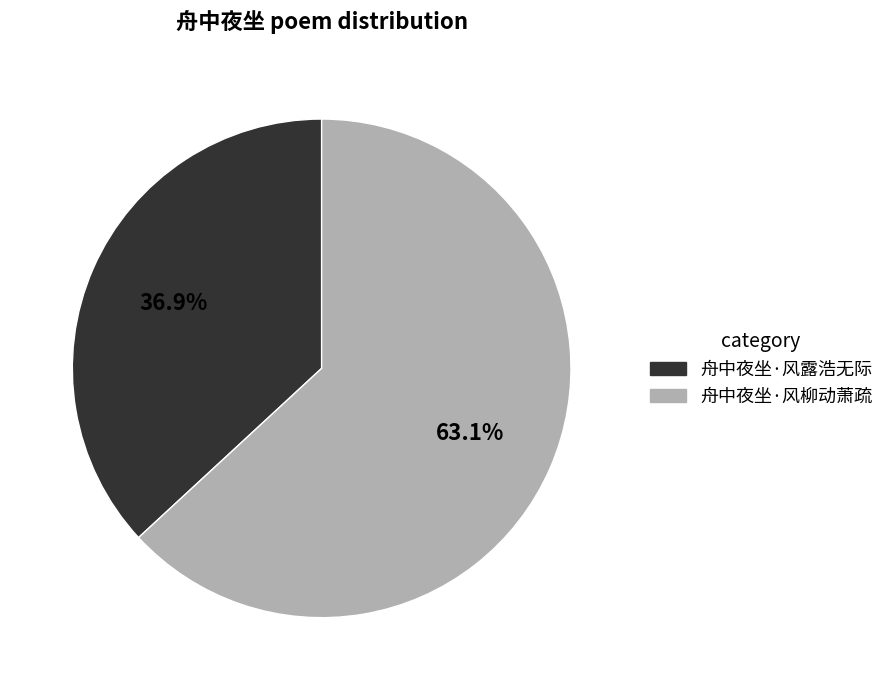

To the nearest percent, what portion does 舟中夜坐·风柳动萧疏 represent?

63%